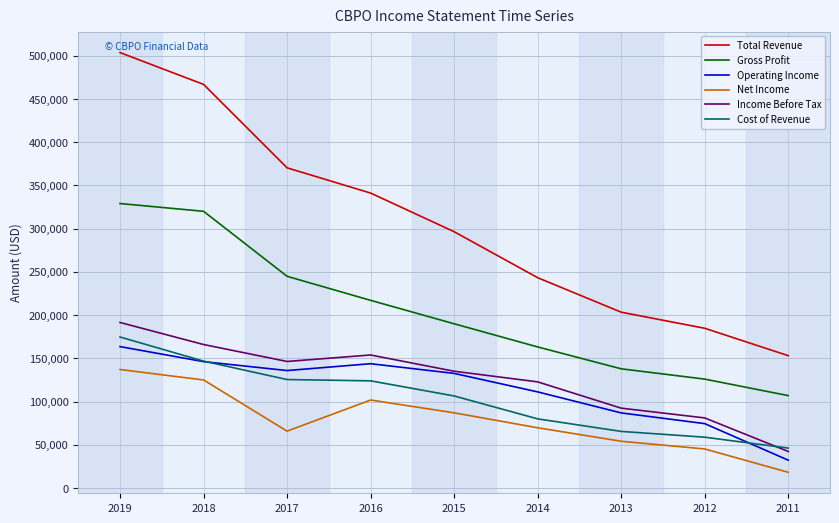

At which label does Total Revenue reach its minimum?

2011